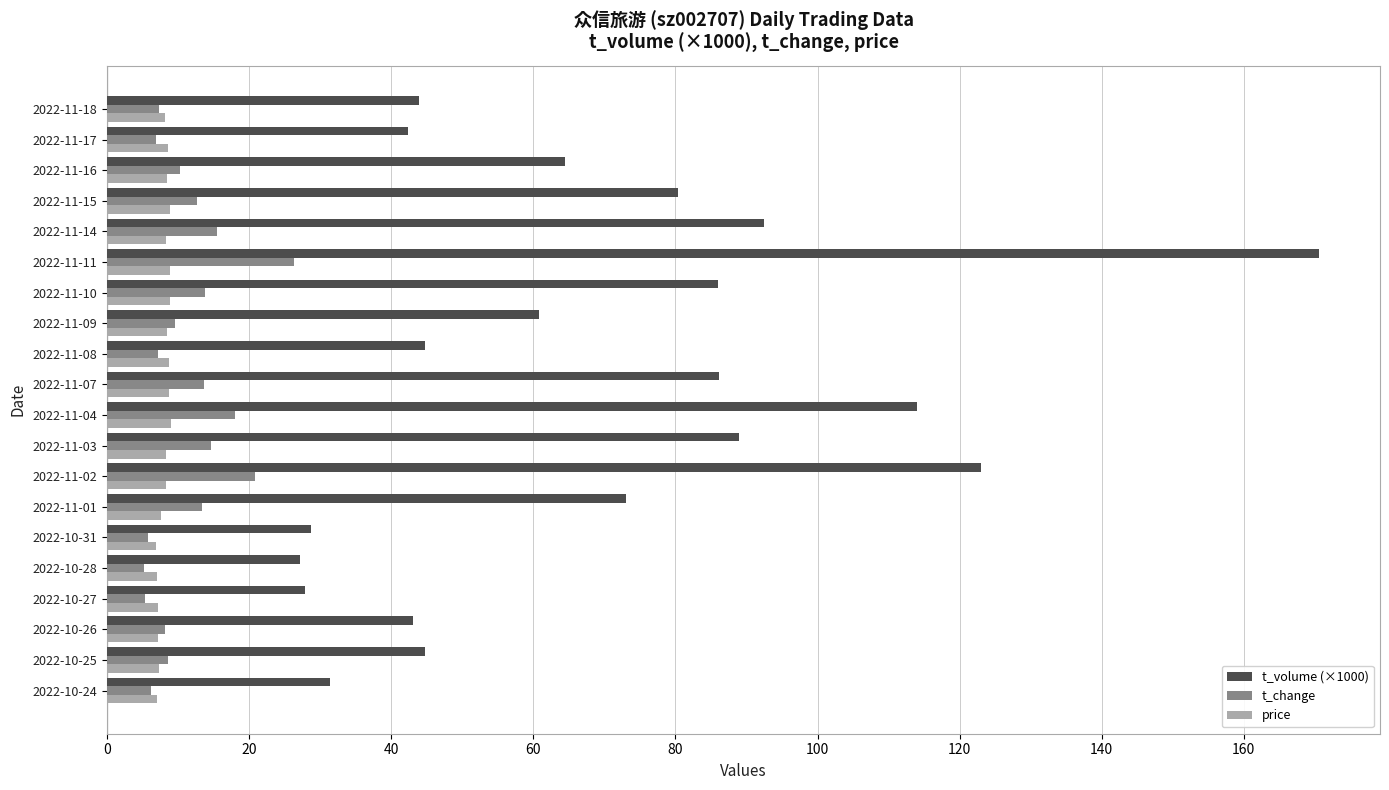

Which series has the largest total across all categories?

t_volume (×1000)